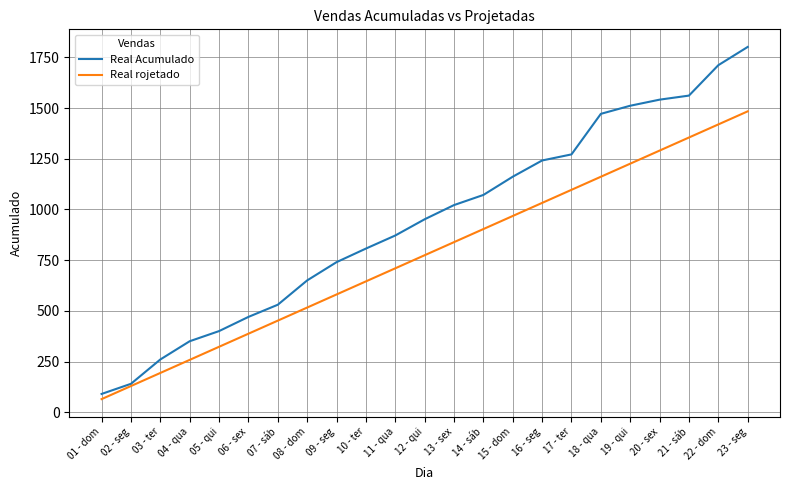

What is the difference between the maximum and minimum values in the Real Acumulado series?

1711.5